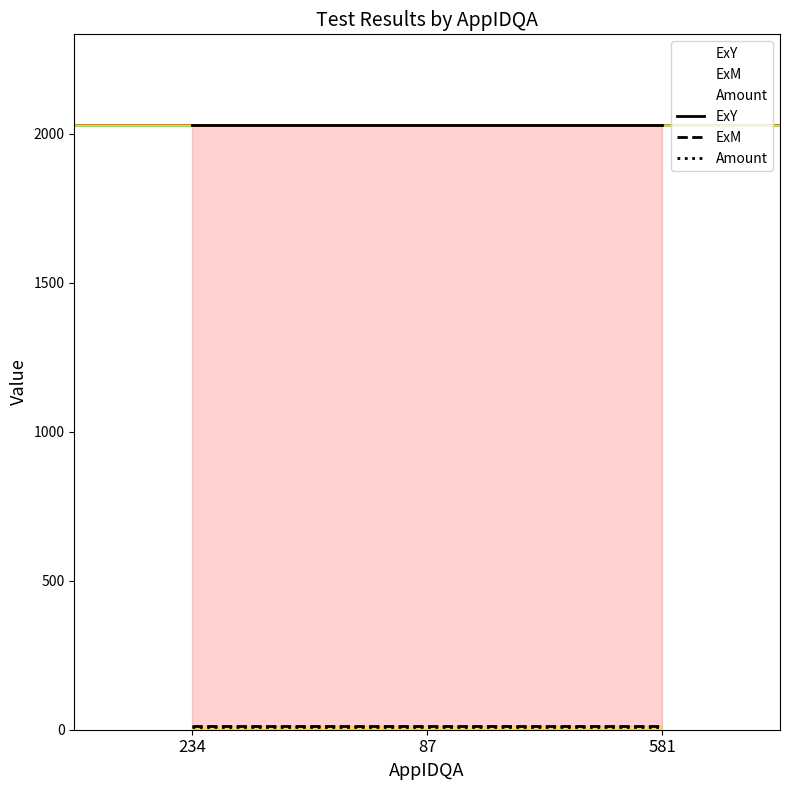

Is it true that ExY equals 2638.7 at 87?

False